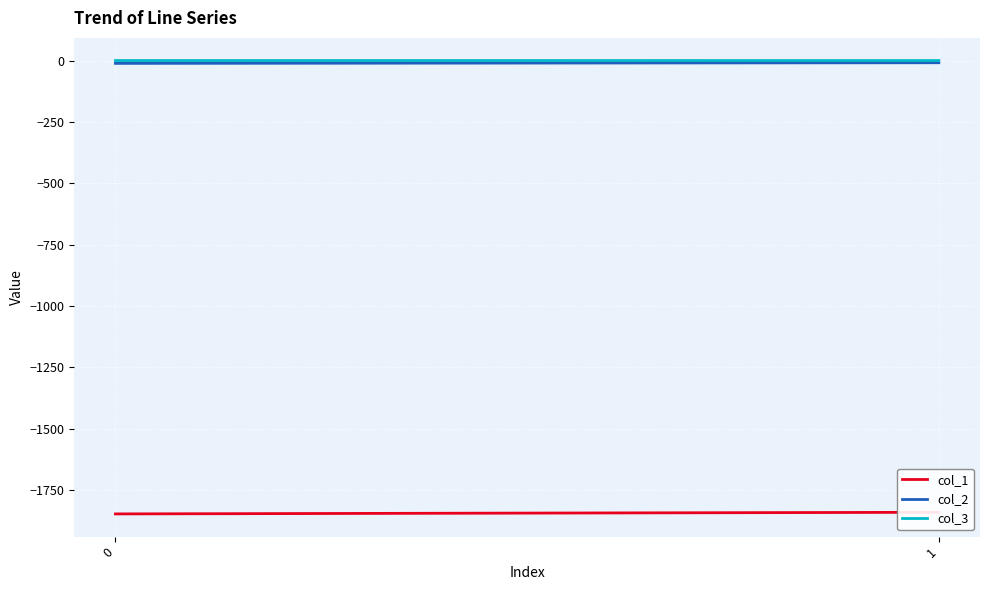

List the labels in order of col_1 value, largest first.

1, 0